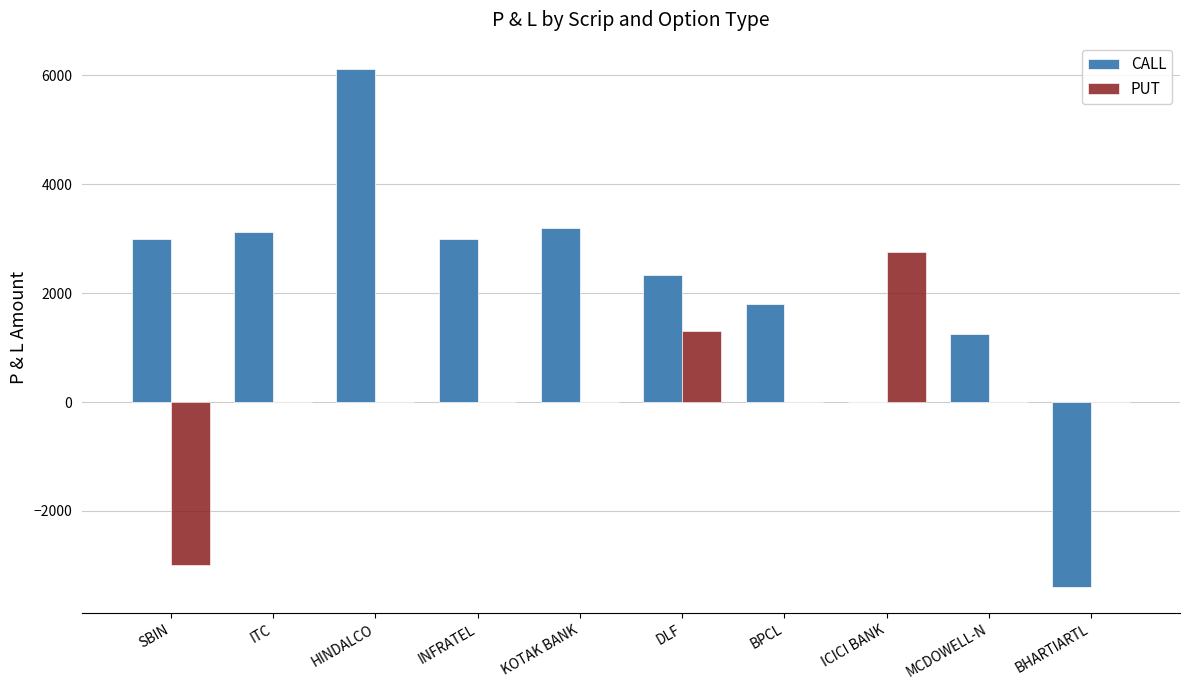

What is the sum of the PUT values at DLF and INFRATEL?

1300